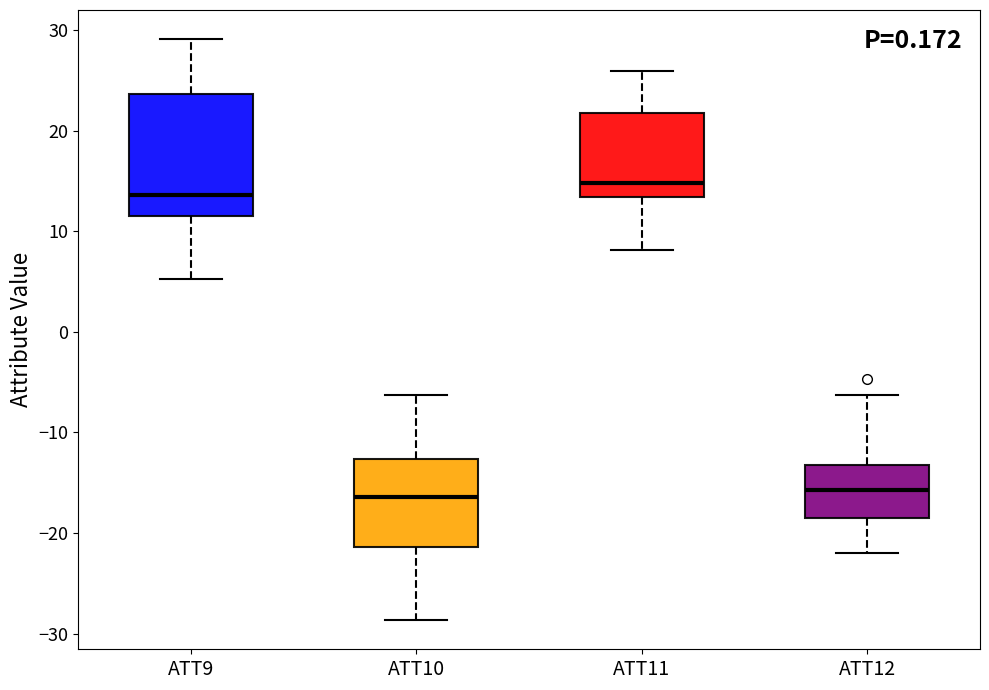

Where is the lower edge of the box for ATT10 on the y-axis? The values are not printed on the chart, so give them approximately, as read against the axis.

-21